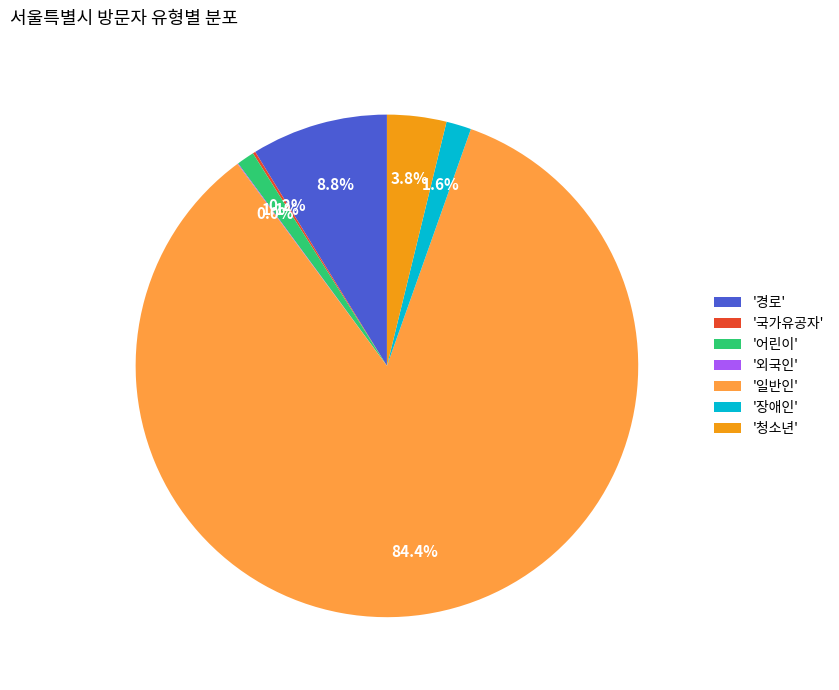

Combined, do '어린이' and '경로' account for over 50%?

No